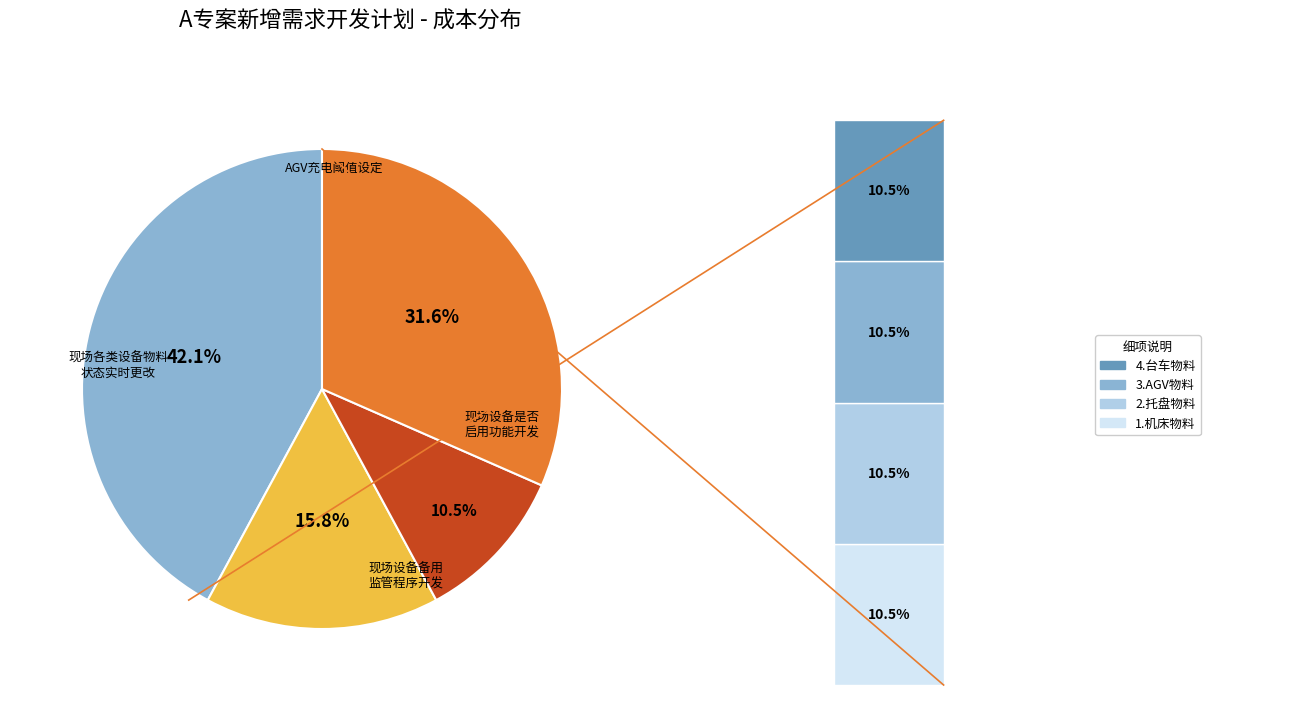

To the nearest percent, what percentage of the pie is 1.机床物料状态增删改?

11%